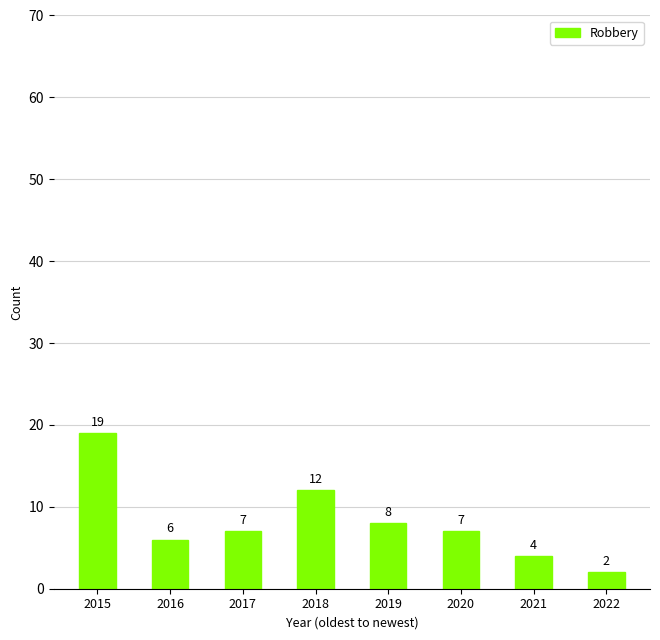

Are the bars horizontal?

No